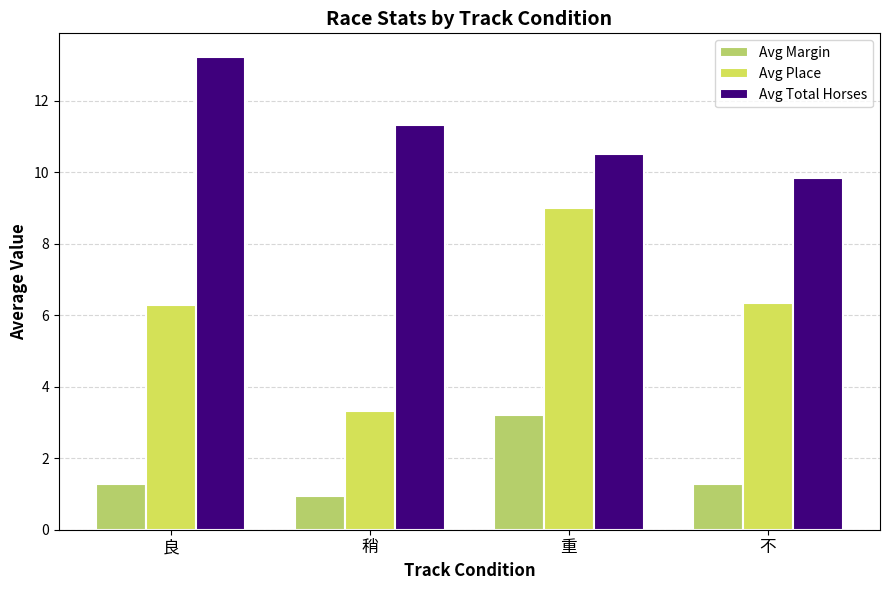

How many data points in Avg Place are above 6?

3